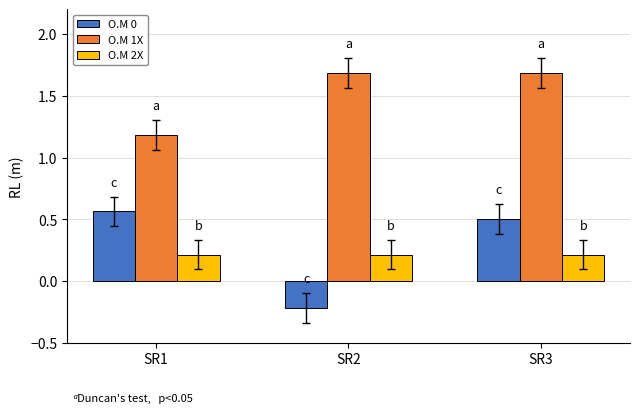

At how many categories does at least one series exceed 0?

3